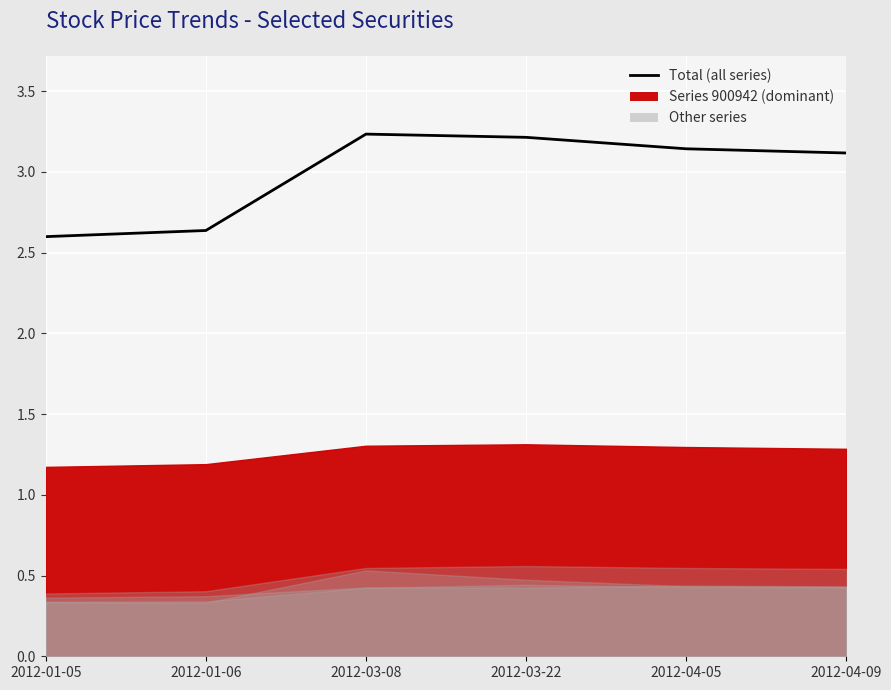

True or false: there are more than 1 points higher than both neighbors.

False